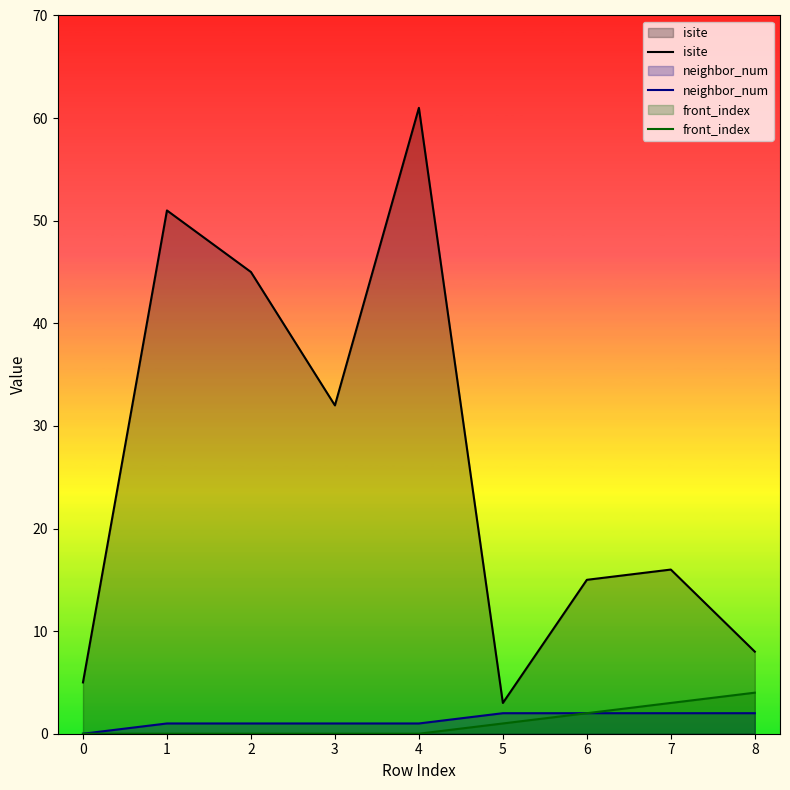

True or false: neighbor_num and front_index cross at least once.

False